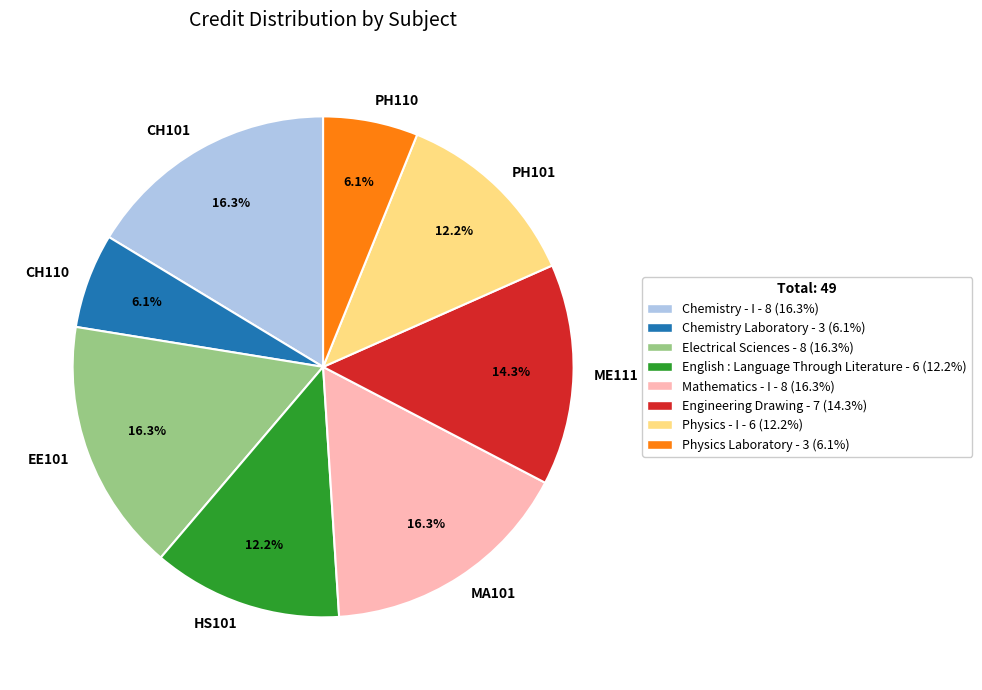

Between CH101 and PH110, which is larger?

CH101